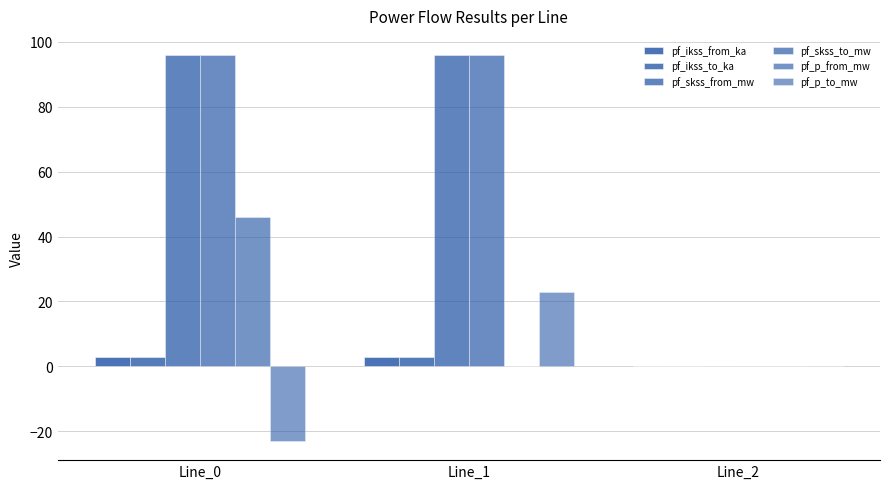

Is it true that pf_ikss_from_ka equals 0.0 at Line_2?

True